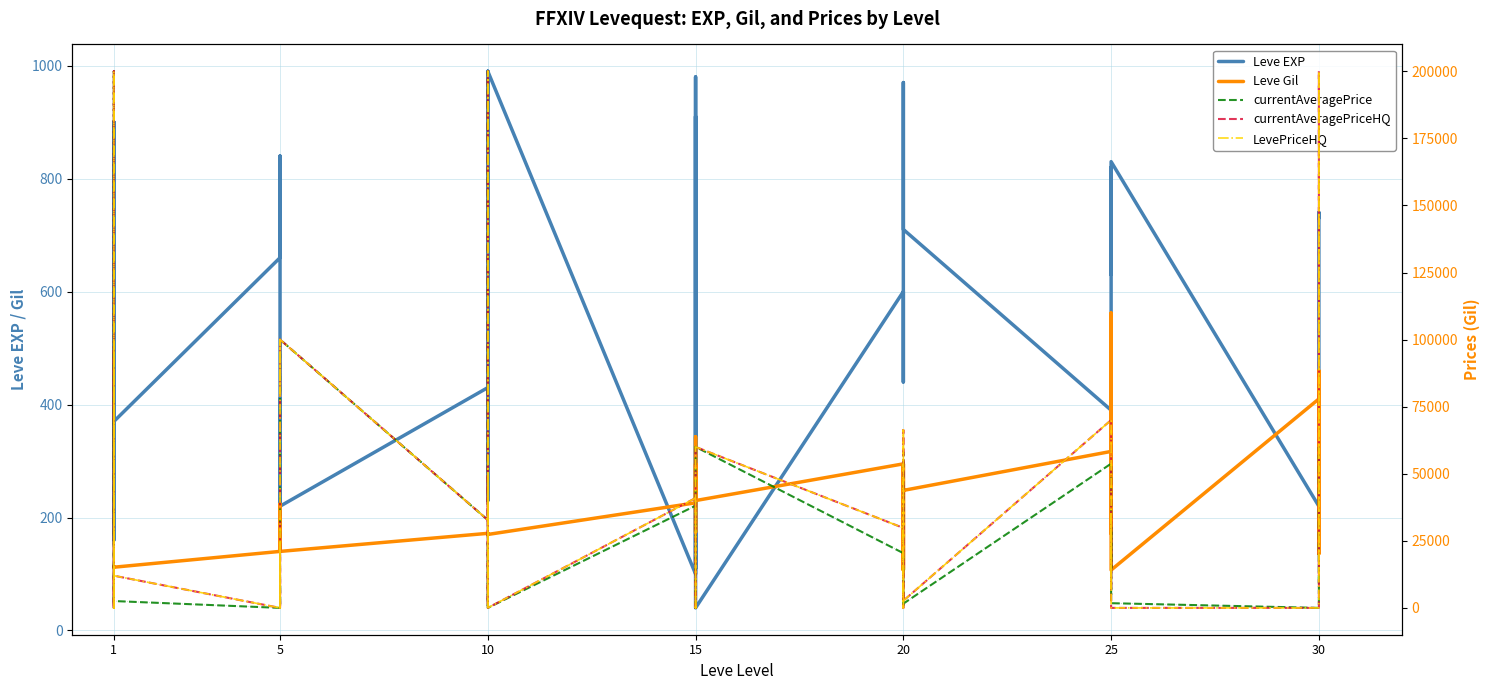

What is the value of the Leve EXP point at the 21st from the left?

100.0